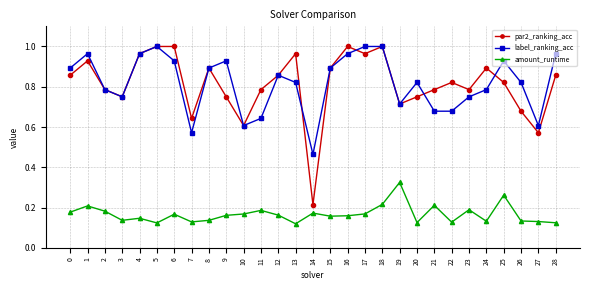

Which category has the lowest value in the par2_ranking_acc series?

14